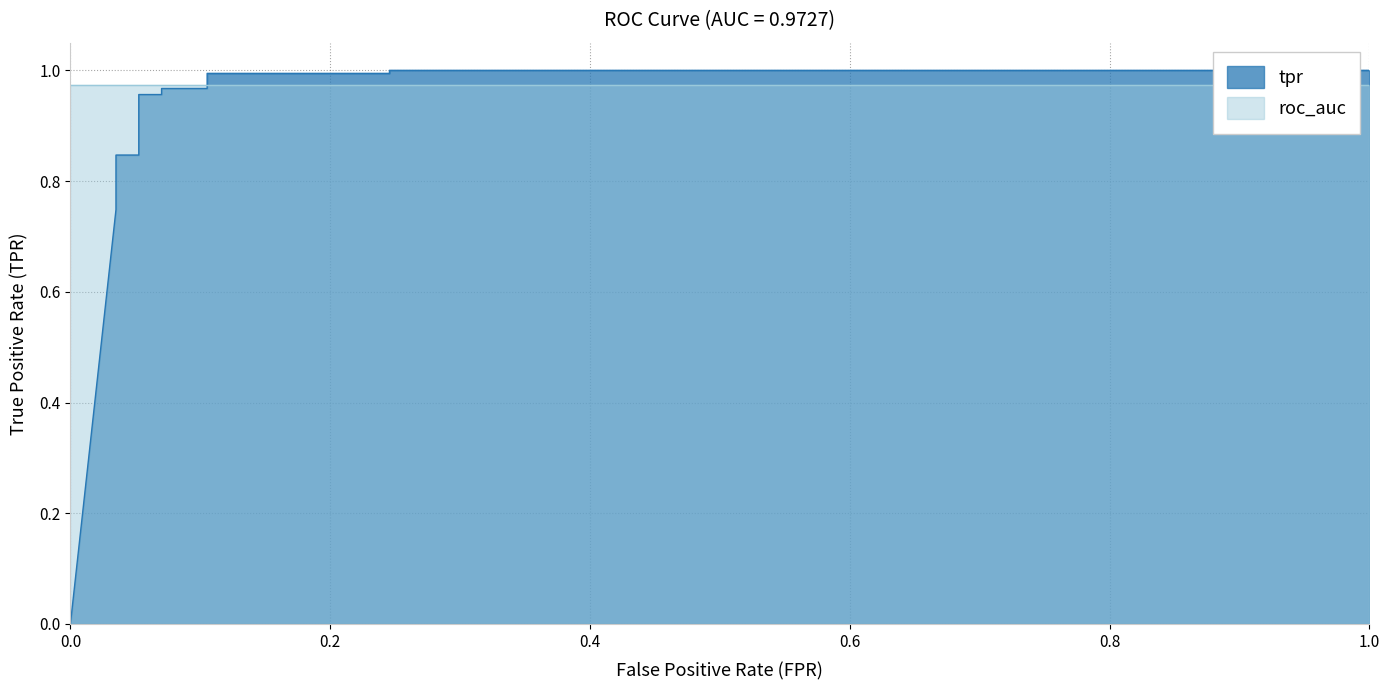

The value at 0.2 is 0.3. True or false?

False